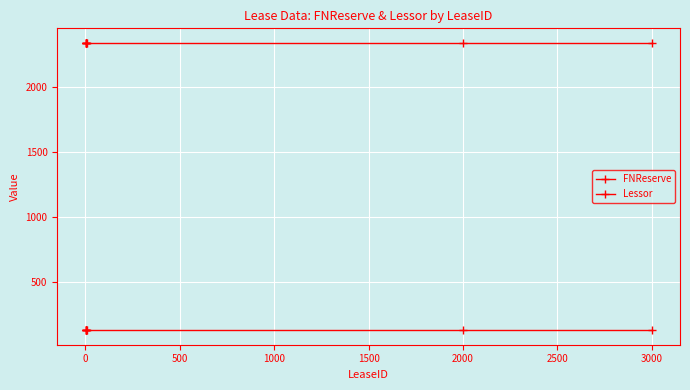

Which series has the largest total across all categories?

Lessor